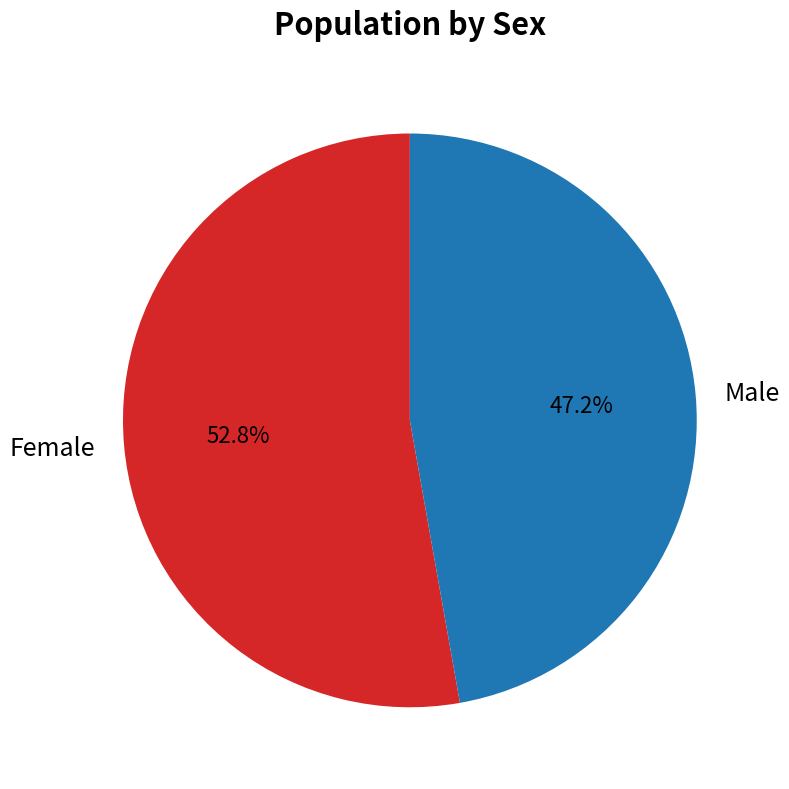

Rank the categories by value from lowest to highest.

Male, Female